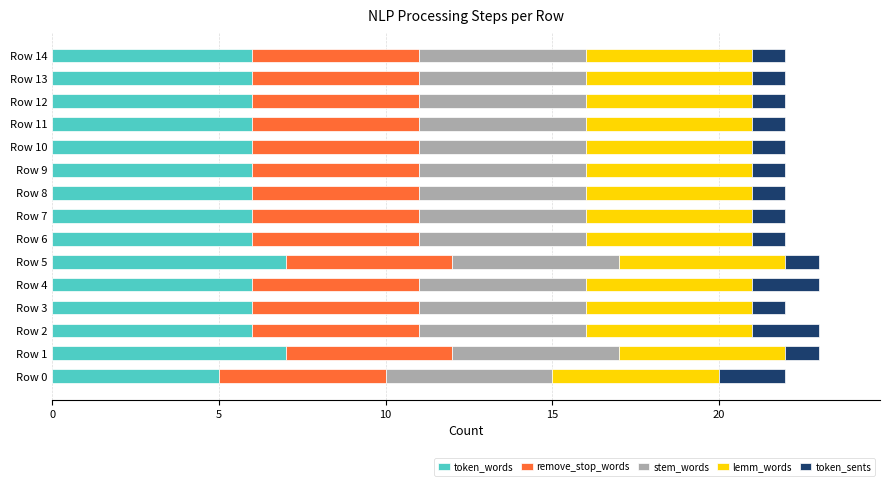

True or false: token_words has a value of 6 at Row 14.

True